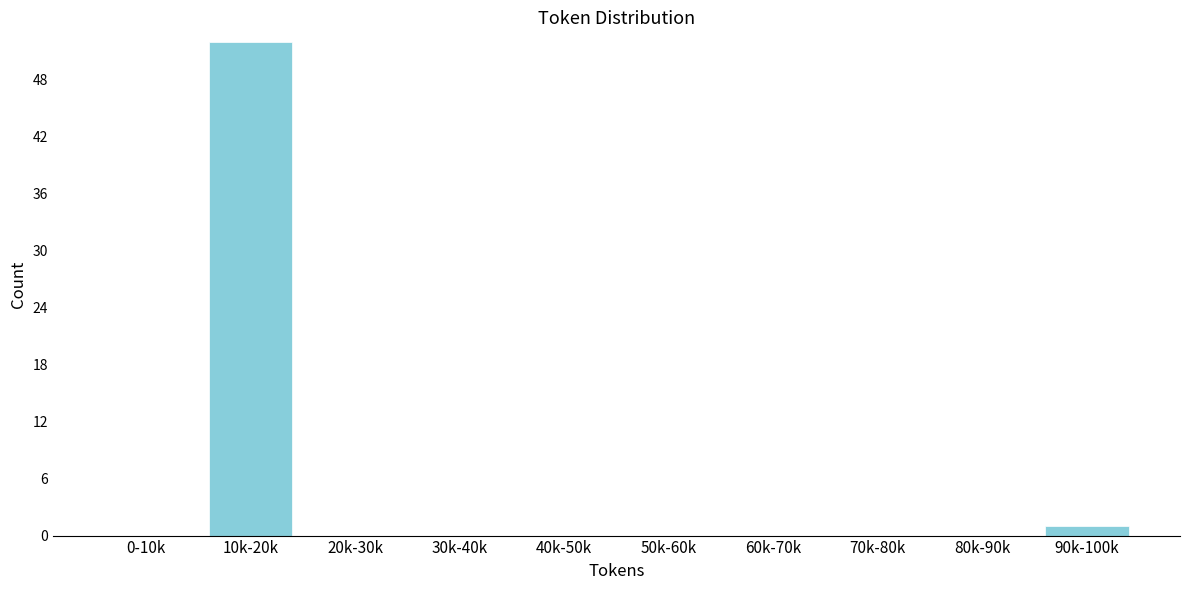

Reading left to right, list all the values displayed in this chart.

0-10k=0	10k-20k=52	20k-30k=0	30k-40k=0	40k-50k=0	50k-60k=0	60k-70k=0	70k-80k=0	80k-90k=0	90k-100k=1